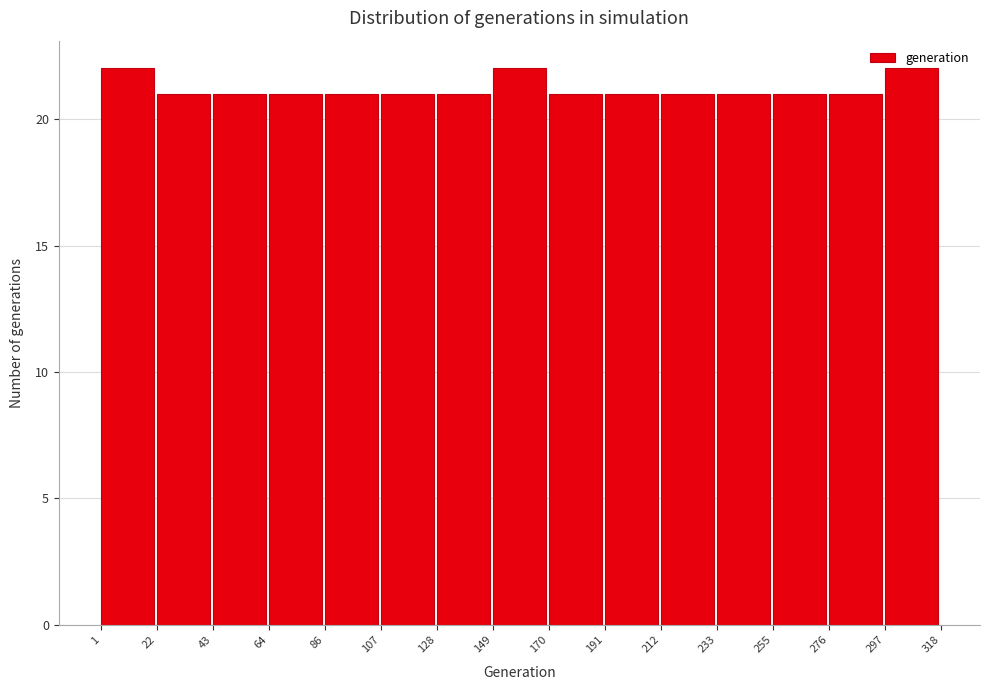

Reading left to right, list every bar in this chart as the range it spans on the x-axis followed by its height. The values are not printed on the chart, so give them approximately, as read against the axis.

1 to 22: 22
22 to 43: 21
43 to 64: 21
64 to 86: 21
86 to 107: 21
107 to 128: 21
128 to 149: 21
149 to 170: 22
170 to 191: 21
191 to 212: 21
212 to 233: 21
233 to 255: 21
255 to 276: 21
276 to 297: 21
297 to 318: 22